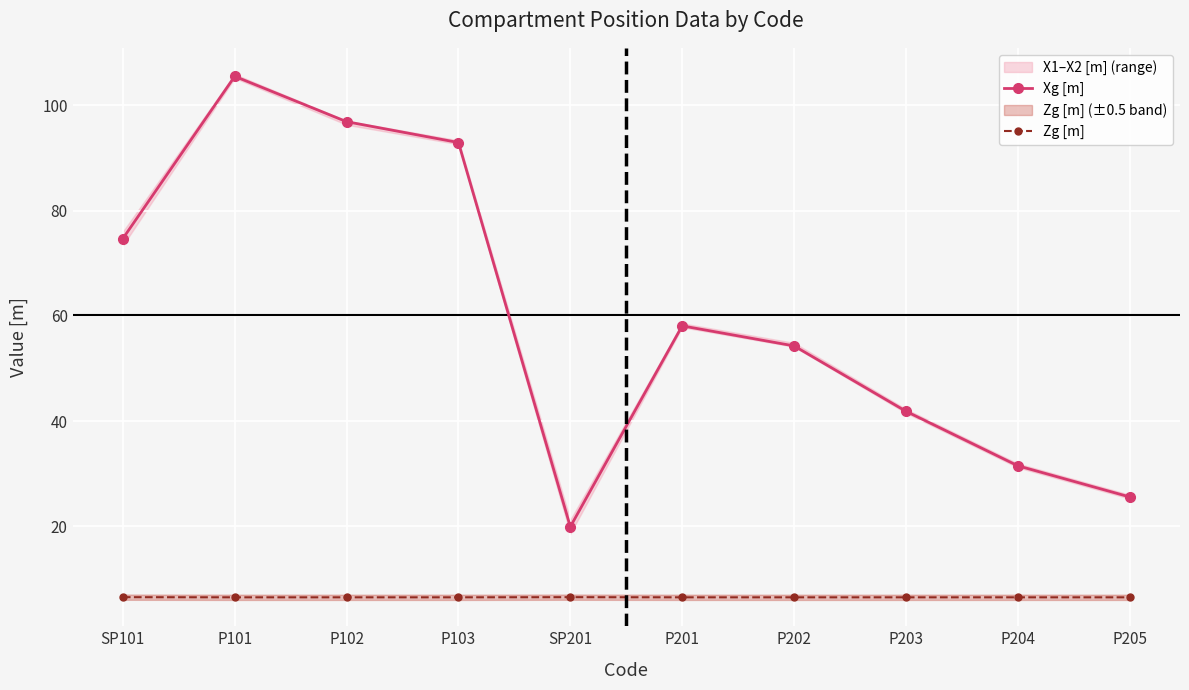

True or false: Xg [m] and Zg [m] cross at least once.

False